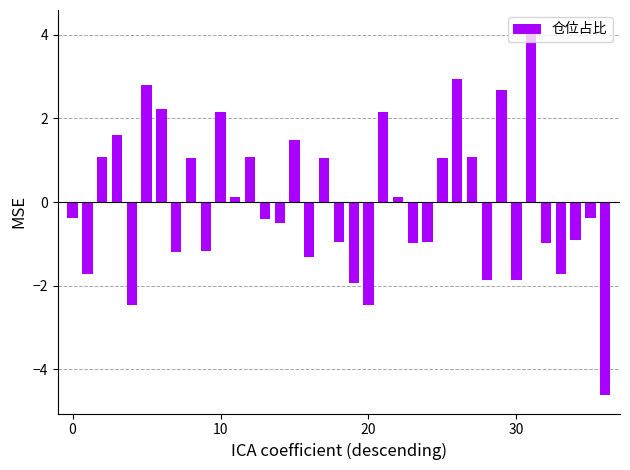

What is the greatest value displayed?

4.2